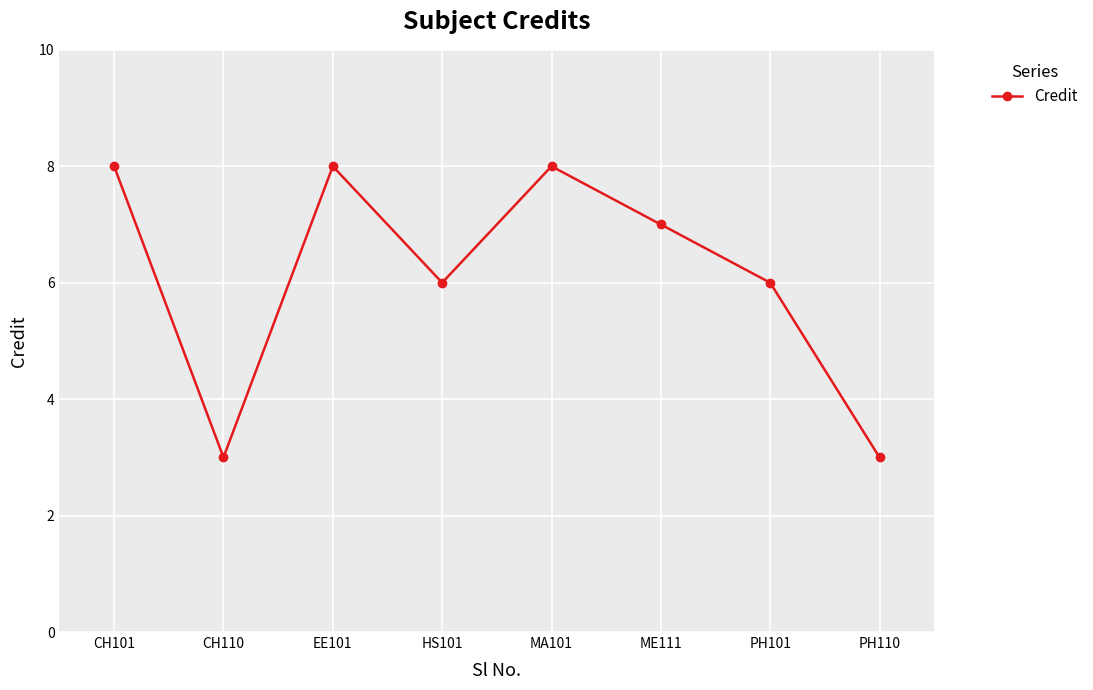

How many data points does each series have?

8